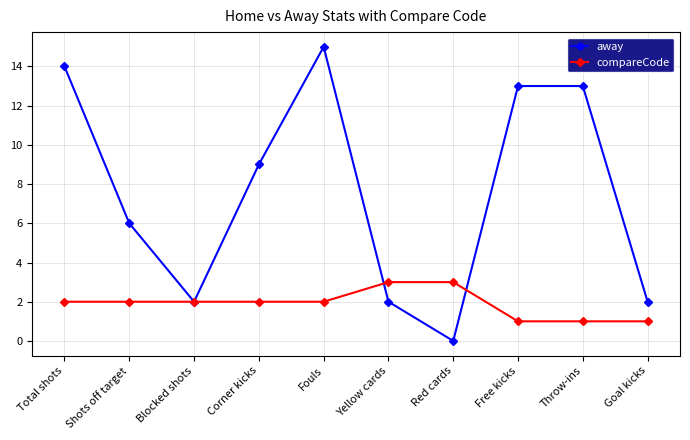

True or false: away has a value of 4 at Free kicks.

False